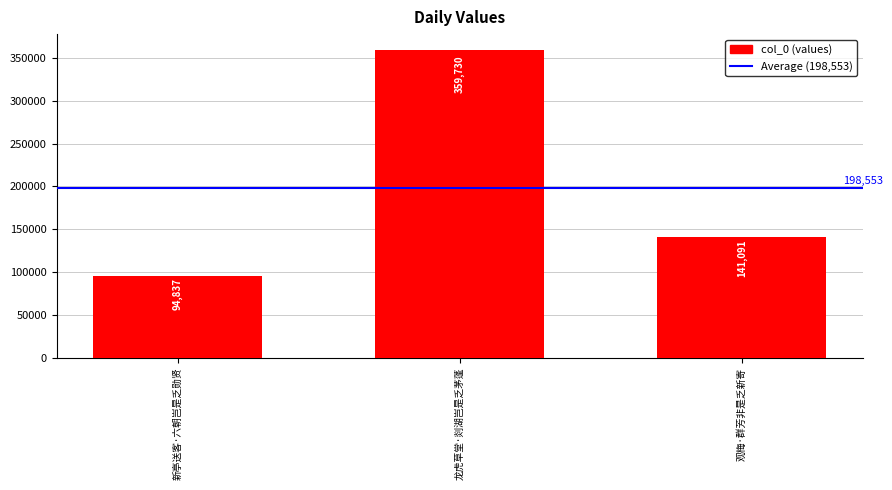

Does the chart contain any negative values?

No